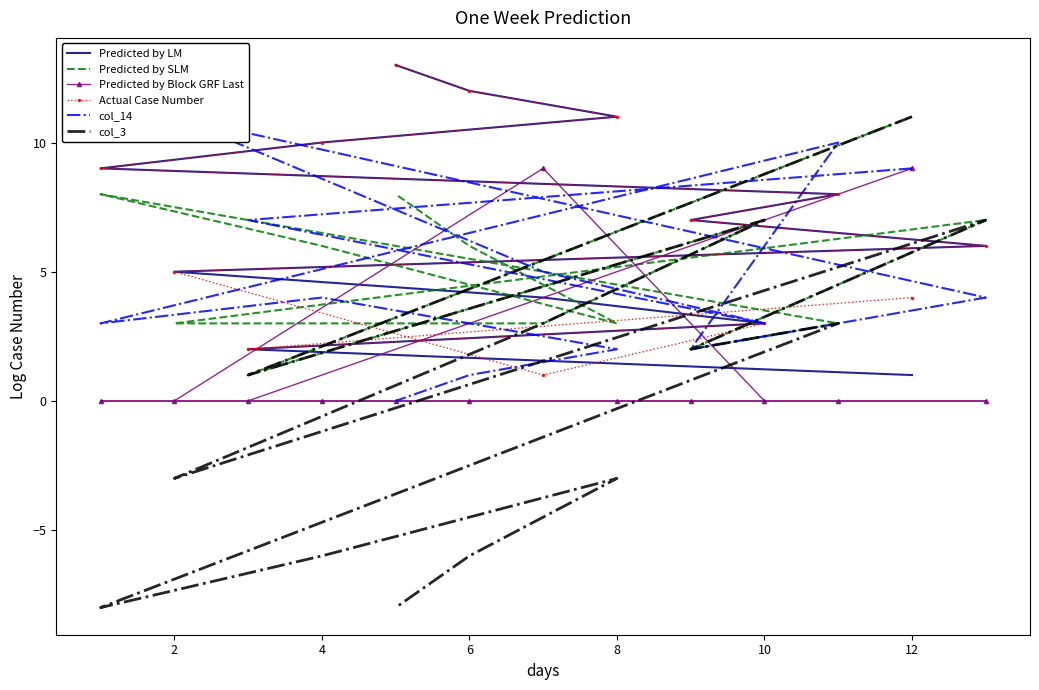

True or false: col_14 and Predicted by Block GRF Last intersect in this chart.

True